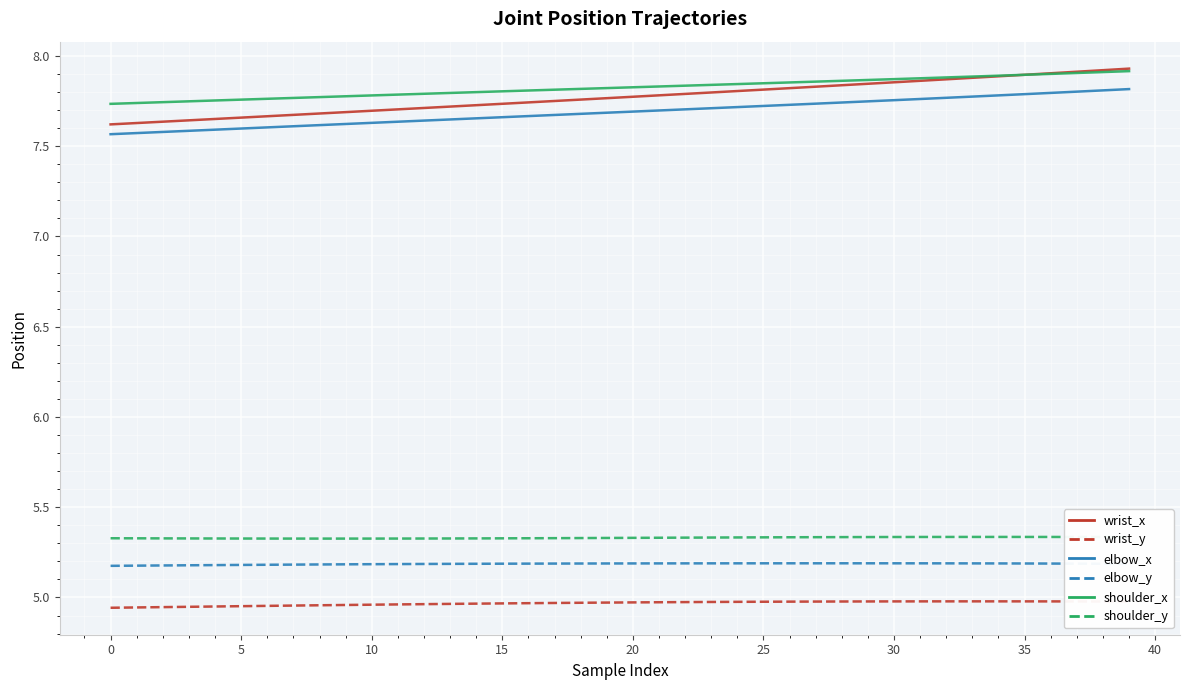

True or false: shoulder_x and wrist_y cross at least once.

False